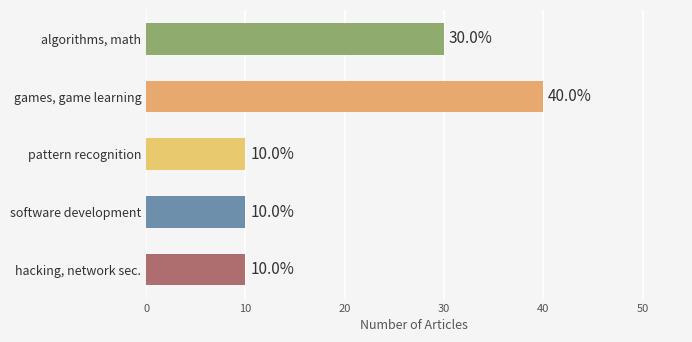

What is the difference between the maximum and minimum values?

30